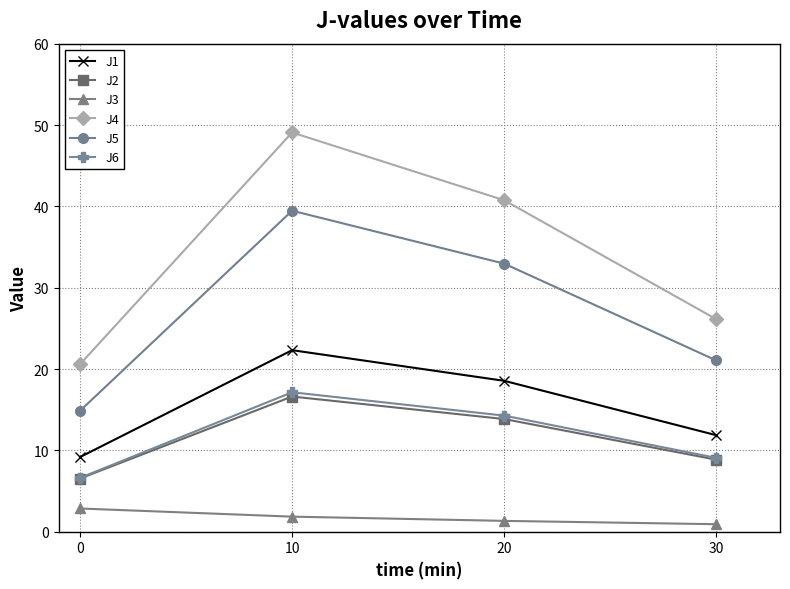

How many values in the J4 series are below 40?

2